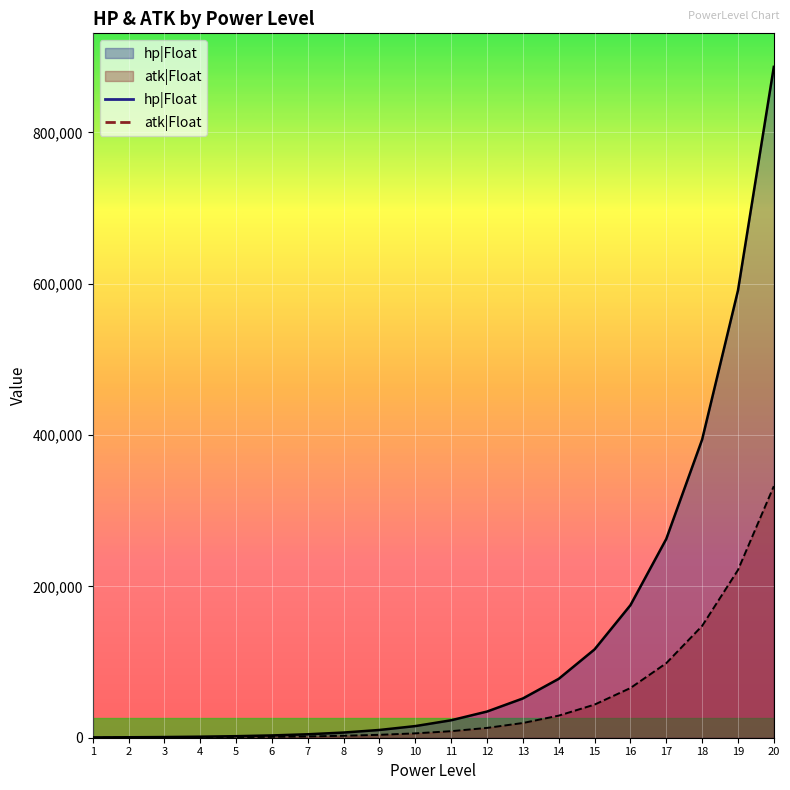

Rank the series by their maximum value, from lowest to highest.

atk|Float, hp|Float